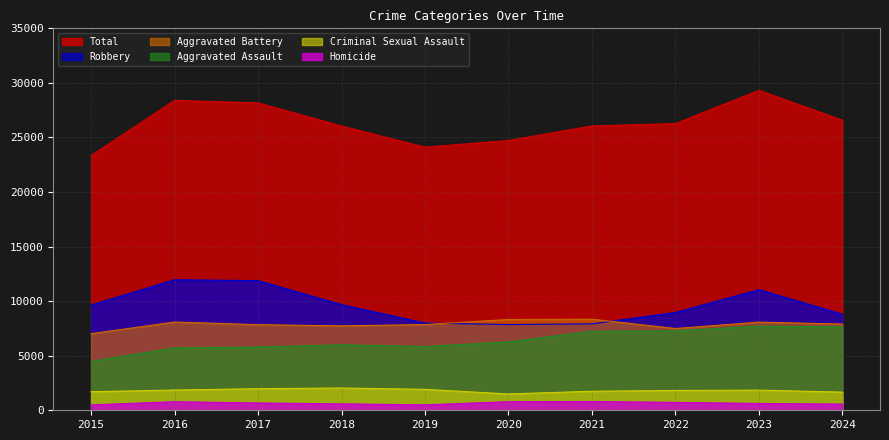

Which series has the widest spread of values?

Total